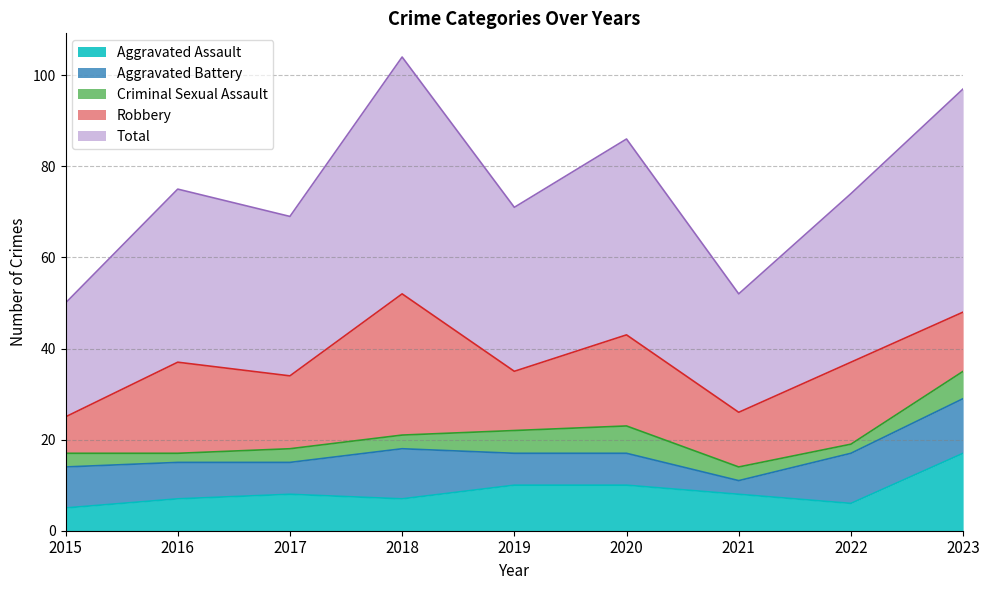

True or false: Aggravated Assault and Criminal Sexual Assault cross at least once.

False